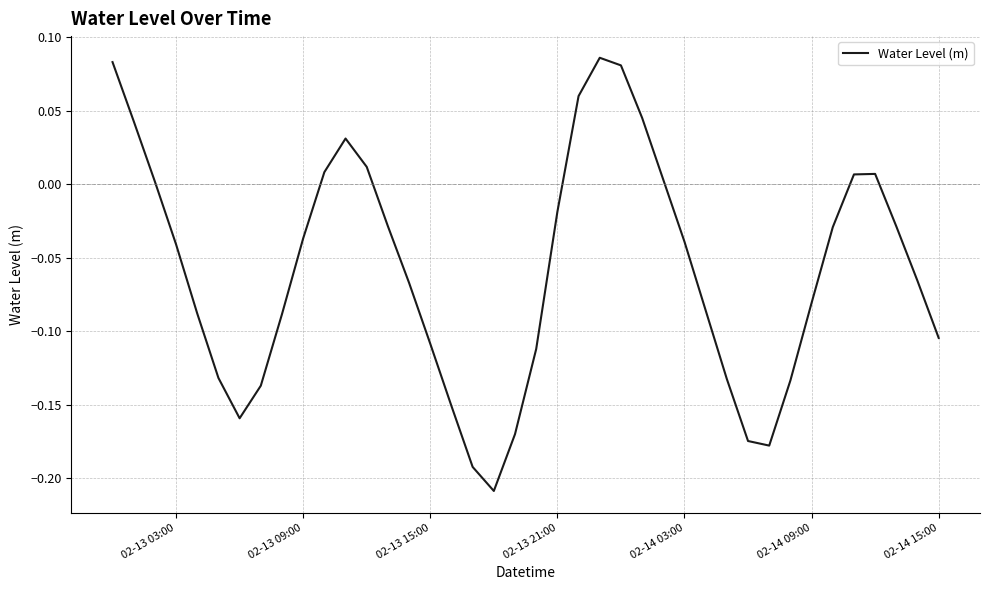

What is the difference between the maximum and minimum values?

0.3